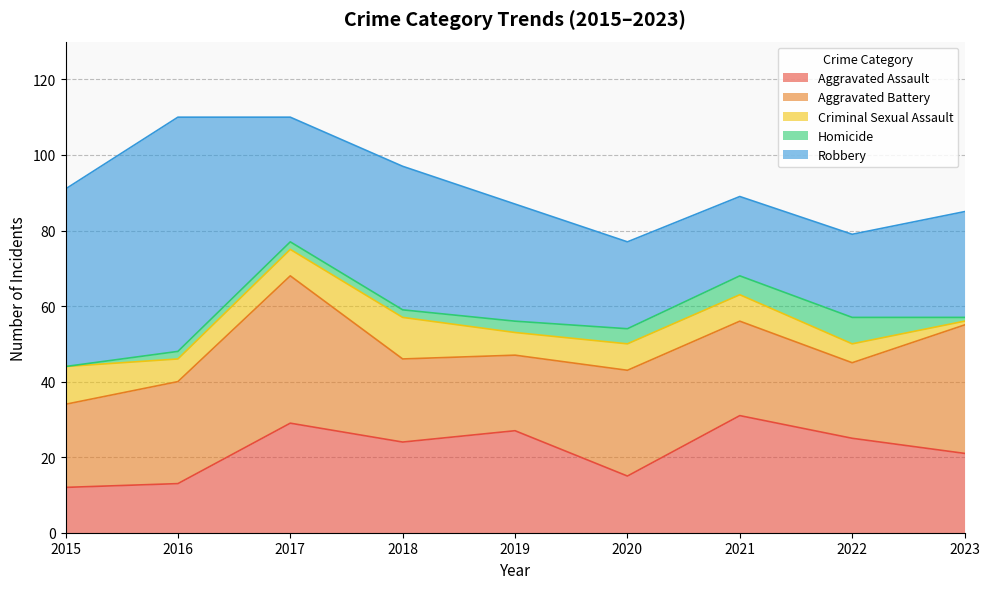

True or false: Homicide and Aggravated Battery intersect in this chart.

False